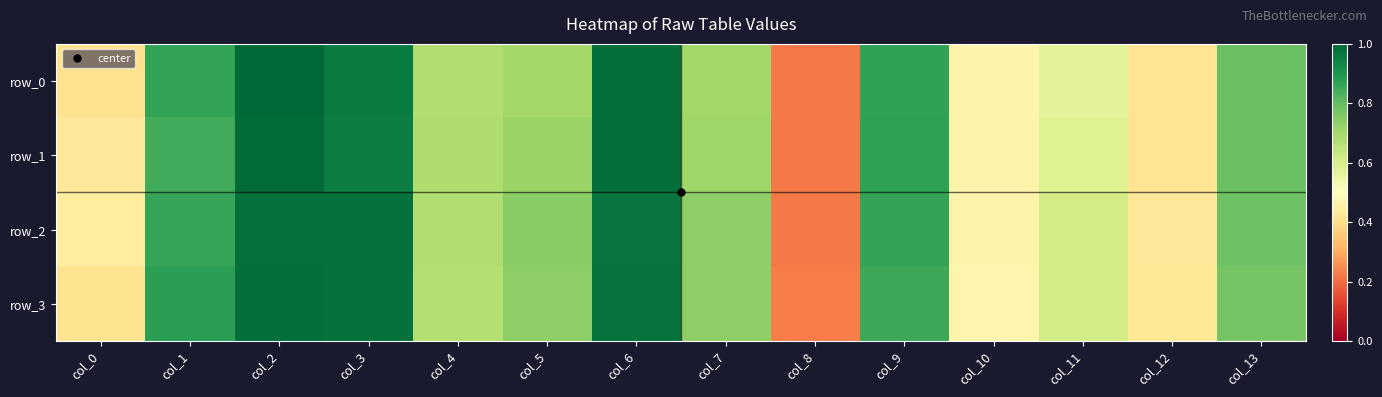

The value of row_3 at col_0 is 0.4. True or false?

True